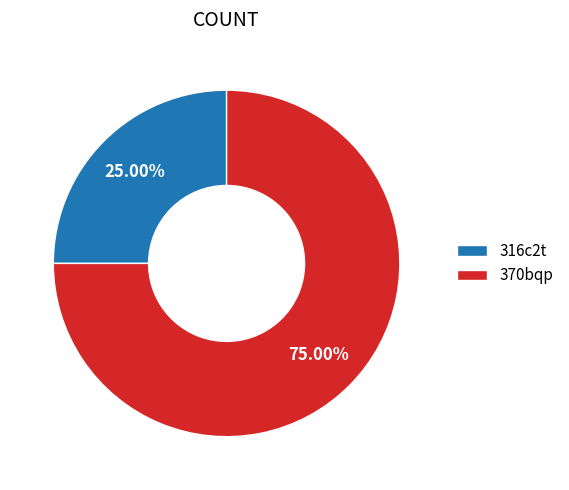

True or false: 316c2t accounts for 39% of the total.

False